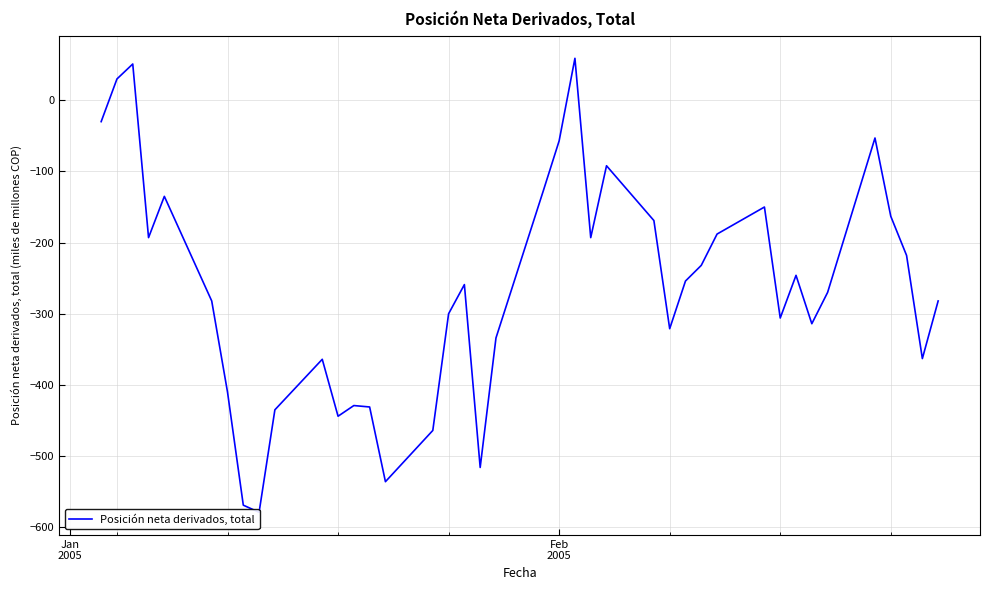

What is the average value?

-264